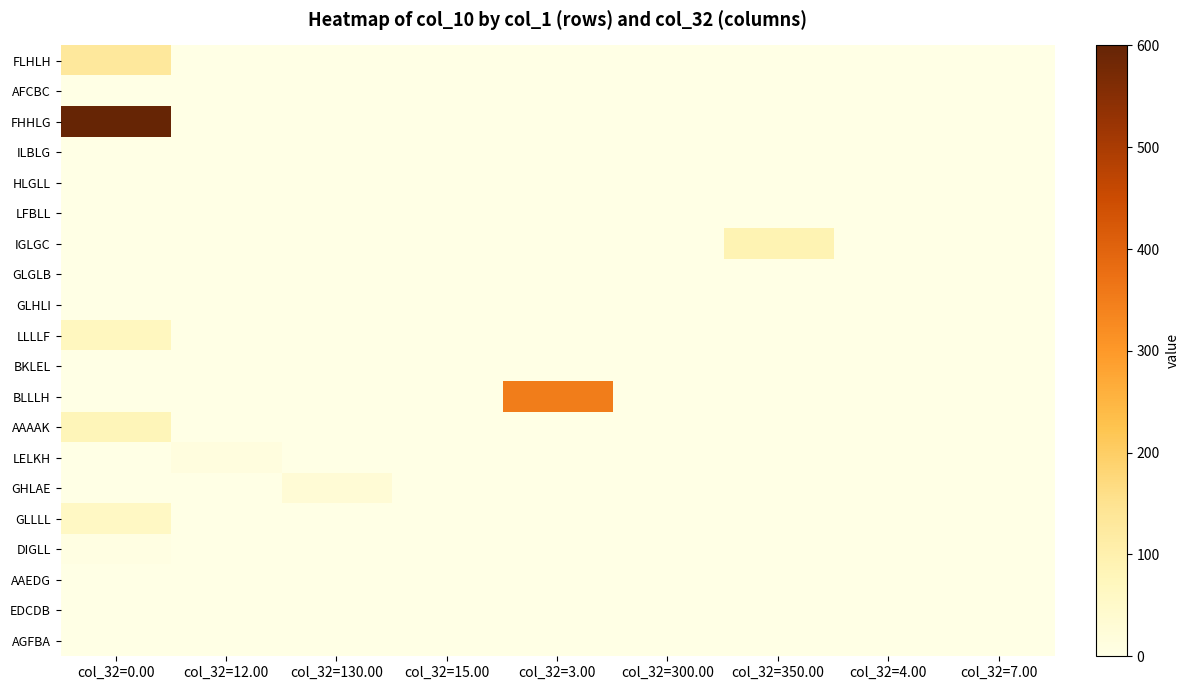

Count the number of data series in this chart.

20